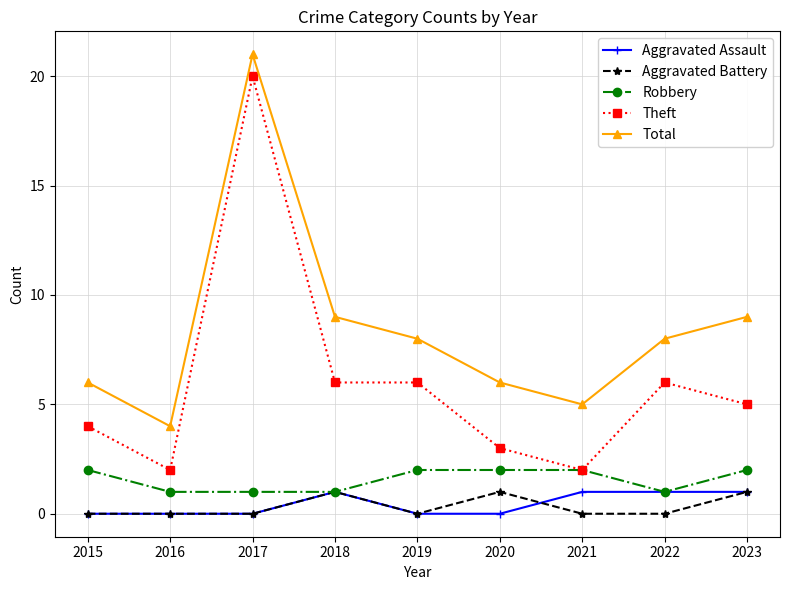

True or false: Total and Theft cross at least once.

False